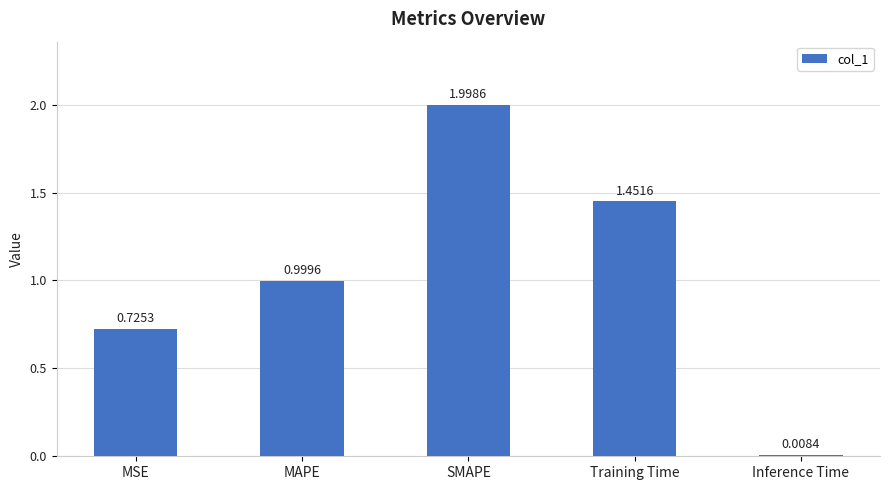

Rank the categories by value from lowest to highest.

Inference Time, MSE, MAPE, Training Time, SMAPE